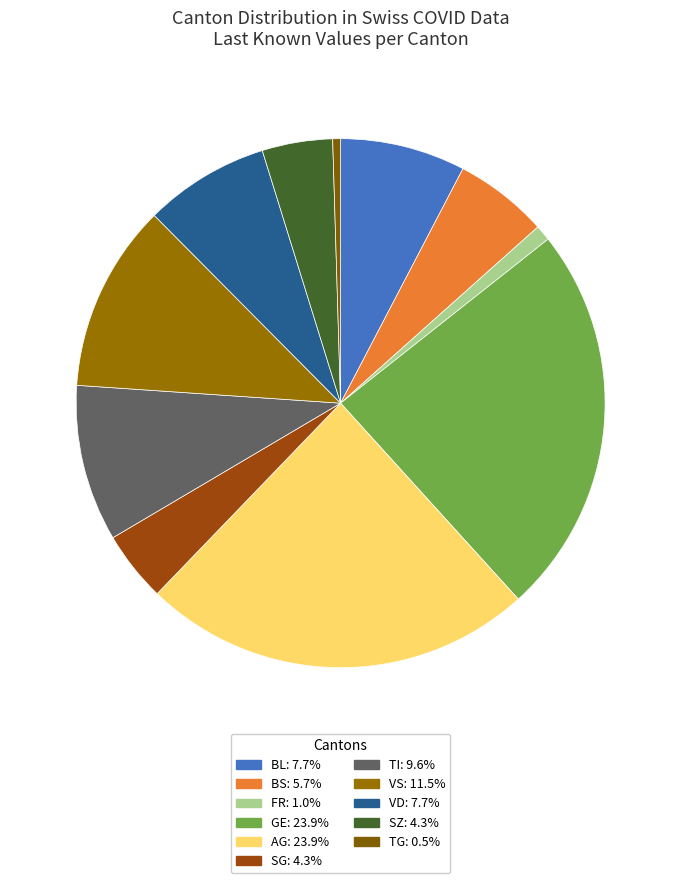

Count the number of slices in the pie.

11